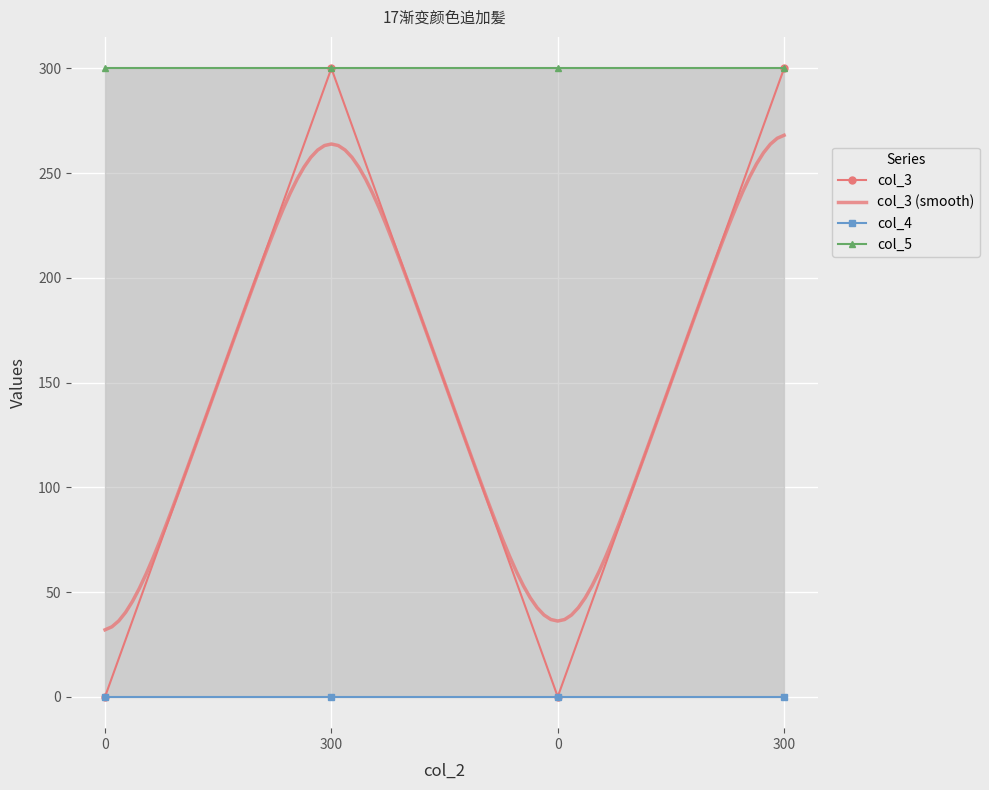

What is the spread (max minus min) of values at 0?

300